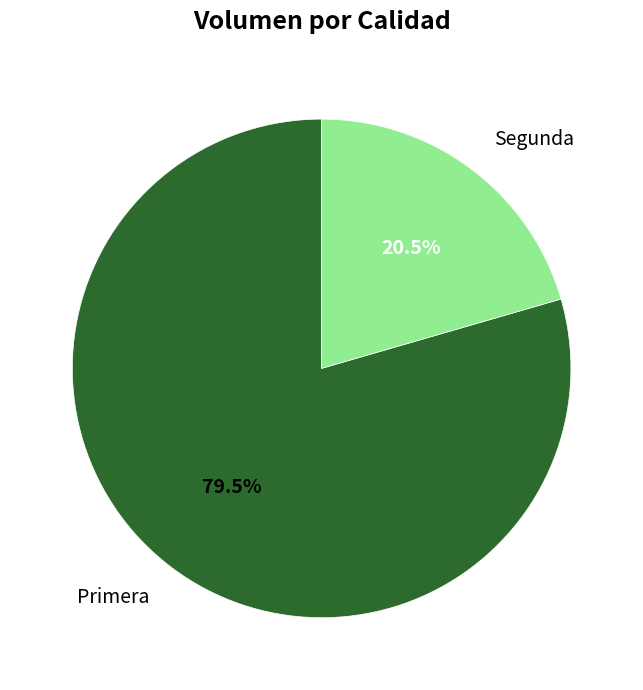

Which category has the biggest portion of the pie?

Primera